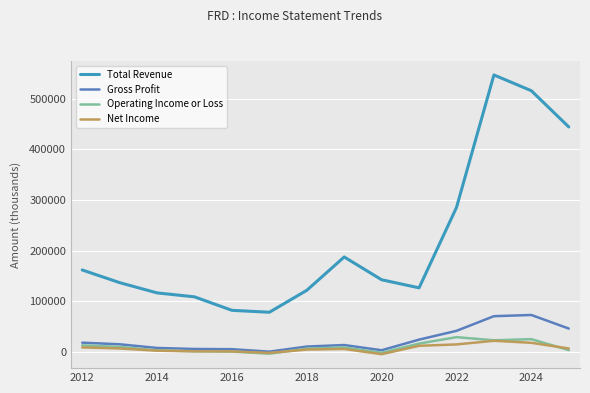

Which series has the widest spread of values?

Total Revenue